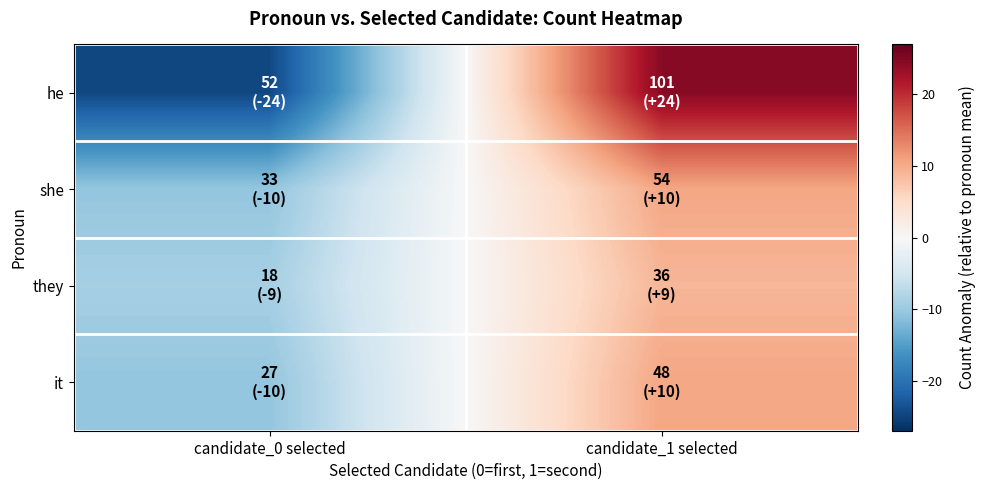

Reading left to right, what are all the values shown in this chart?

he: candidate_0 selected=-24.5	candidate_1 selected=24.5
she: candidate_0 selected=-10.5	candidate_1 selected=10.5
they: candidate_0 selected=-9.0	candidate_1 selected=9.0
it: candidate_0 selected=-10.5	candidate_1 selected=10.5